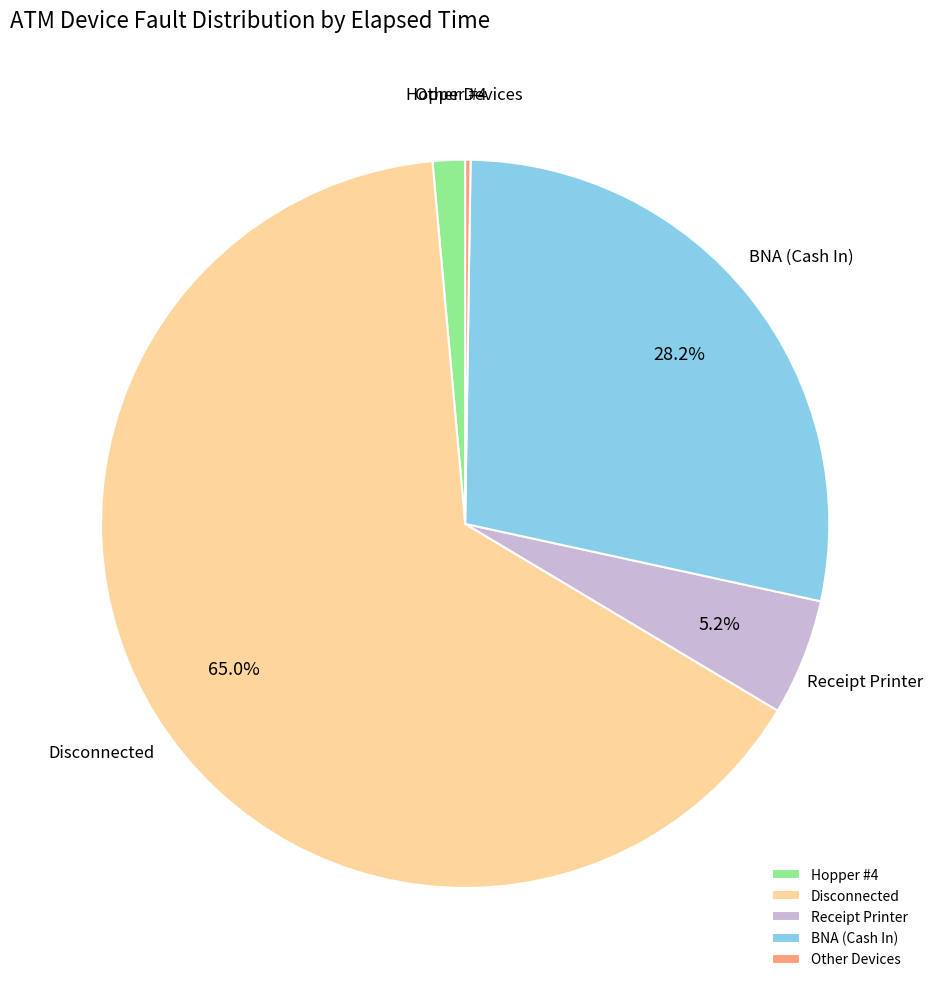

Is there any slice that represents more than half of the pie?

Yes